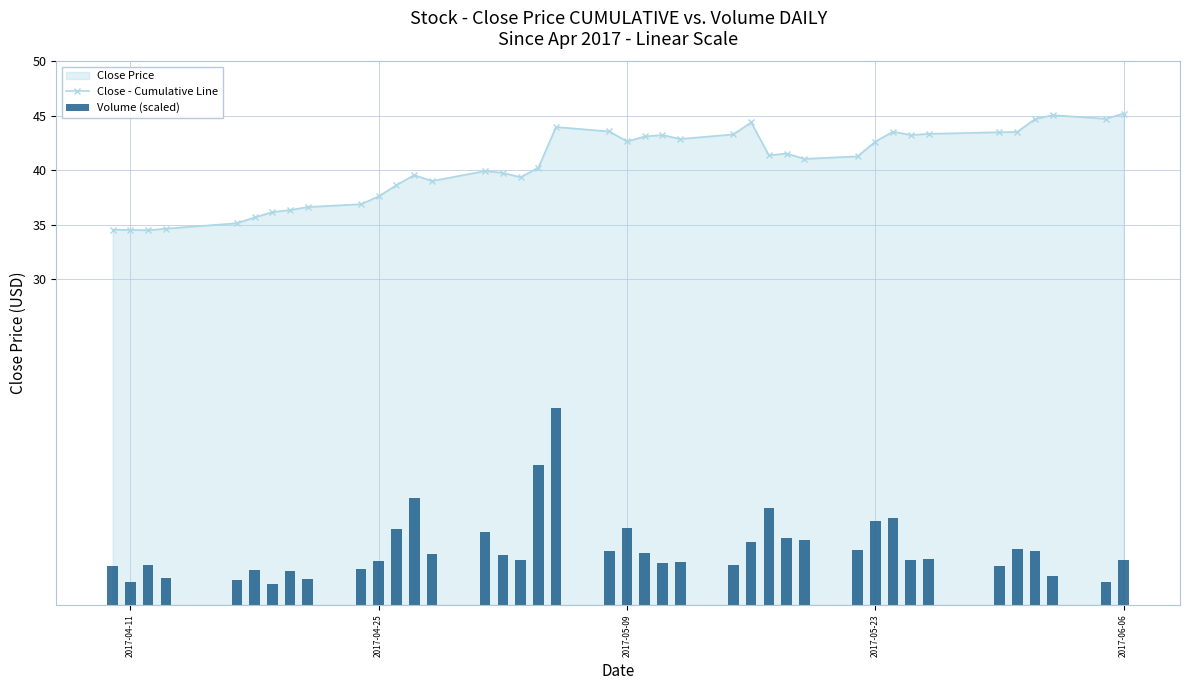

What is the maximum value shown in the chart?

45.2